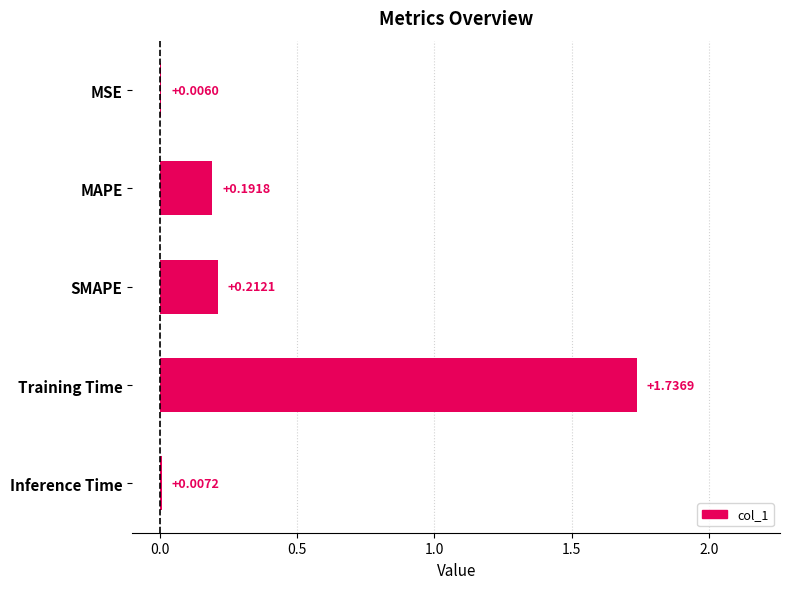

Which category has the highest value across all series?

Training Time